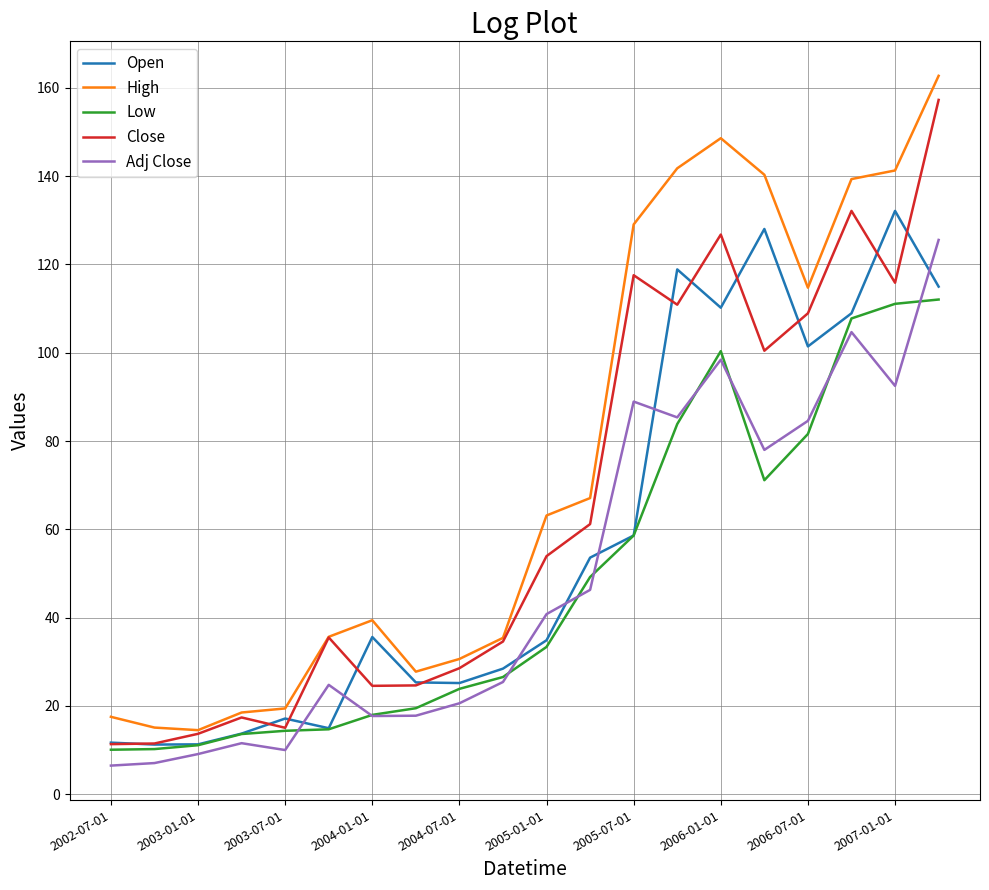

Which series has the largest range (max minus min)?

High